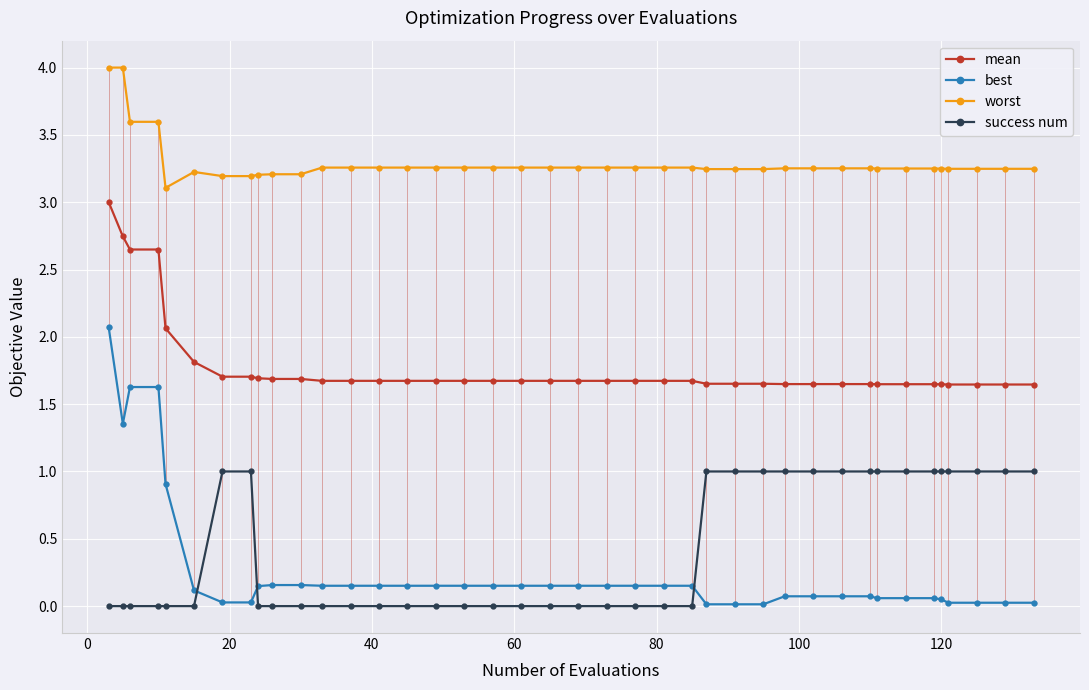

What is the value of the success num point at the 29th from the left?

1.0